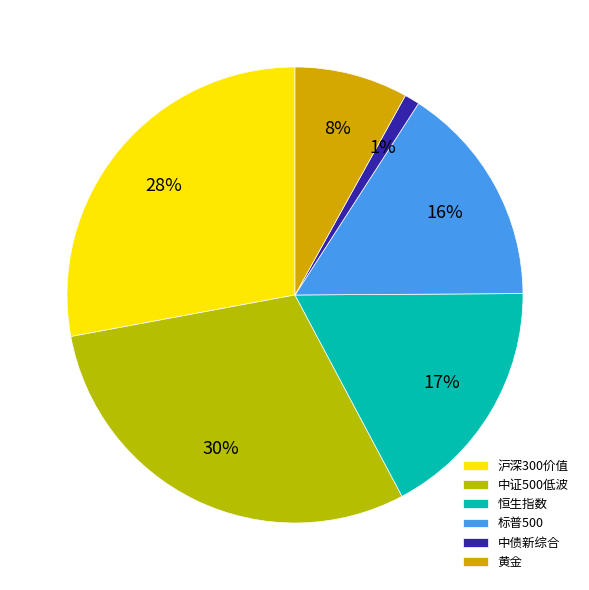

Is 中证500低波 the majority of the pie?

No